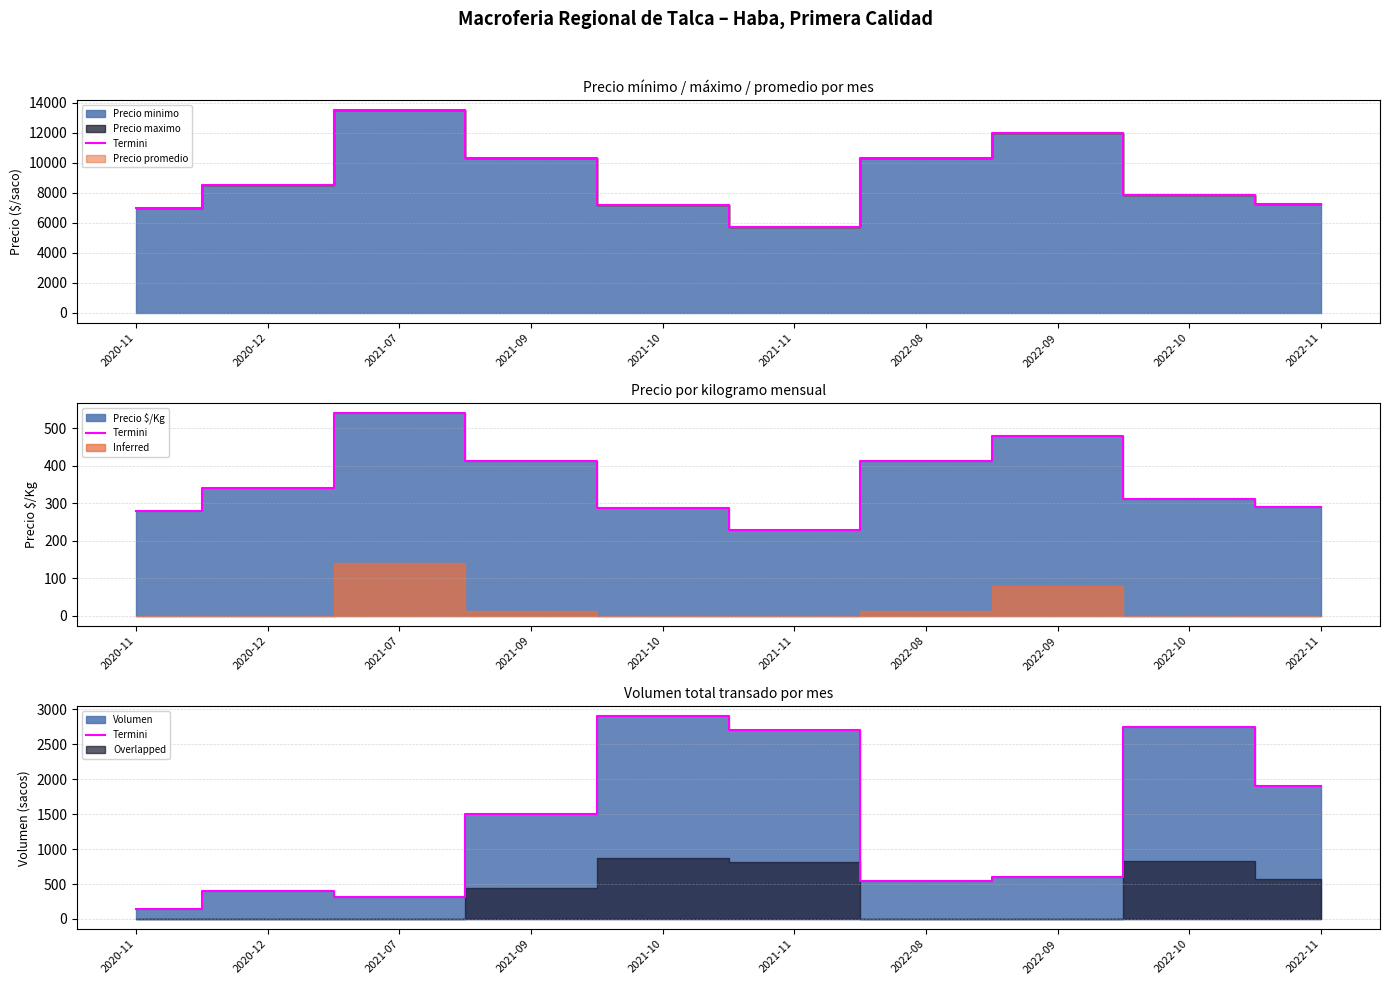

What is the average value?

1377